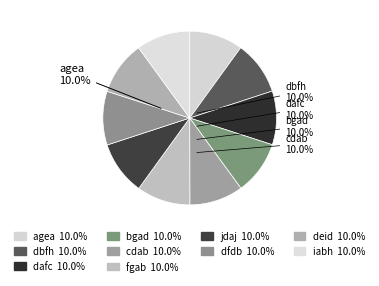

Is there any slice that represents more than half of the pie?

No